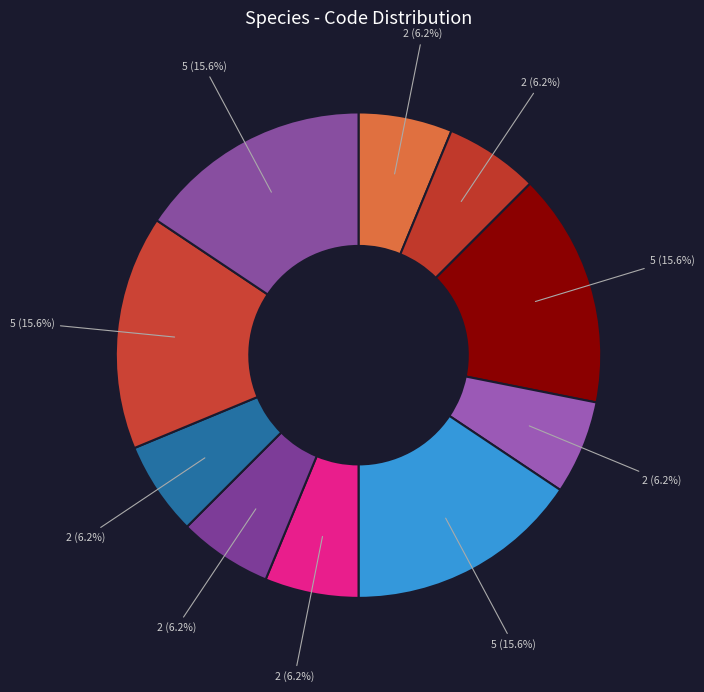

How many slices are in this pie chart?

10